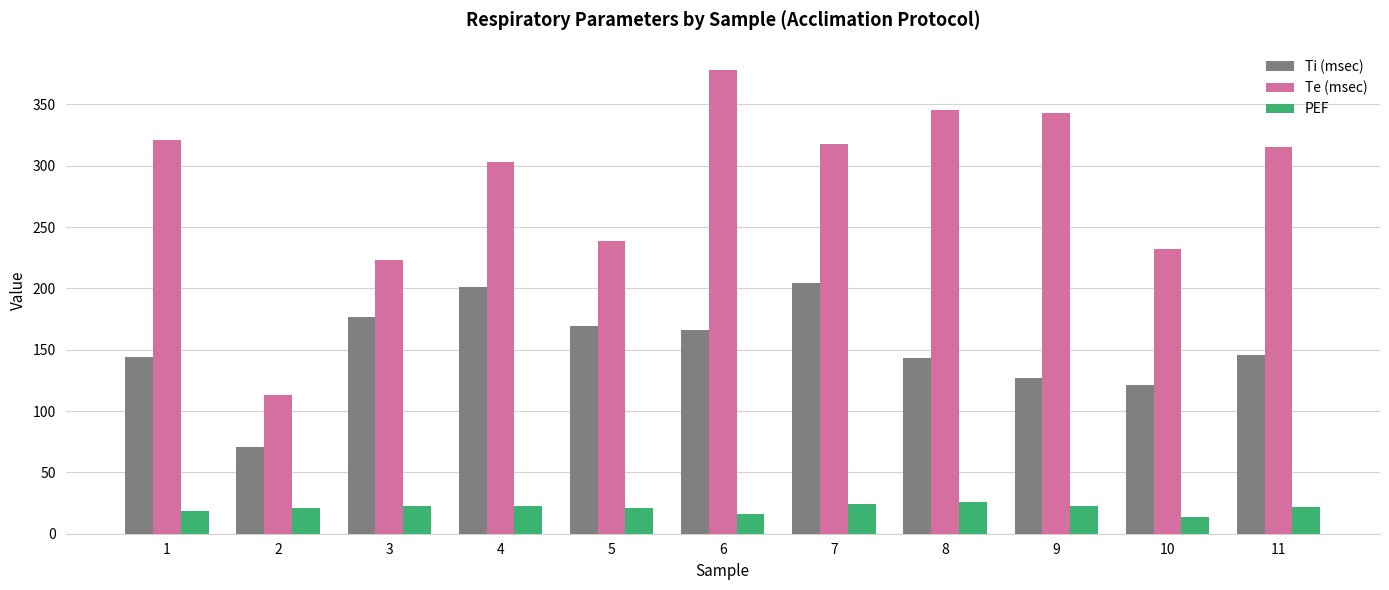

What is the maximum value shown in the chart?

378.0